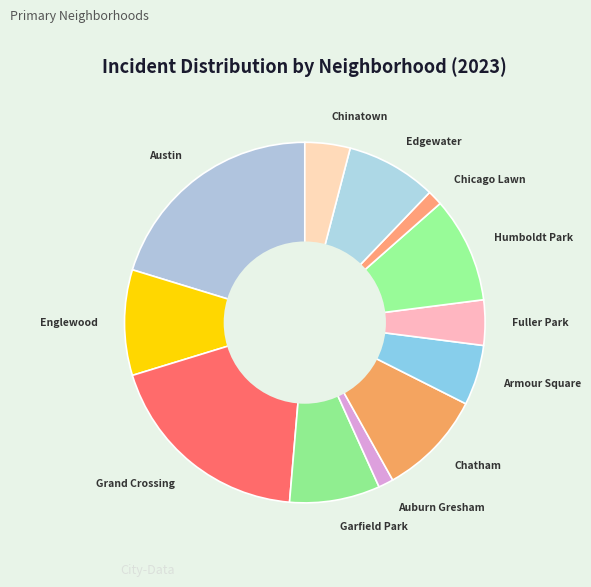

How many slices are in this pie chart?

12